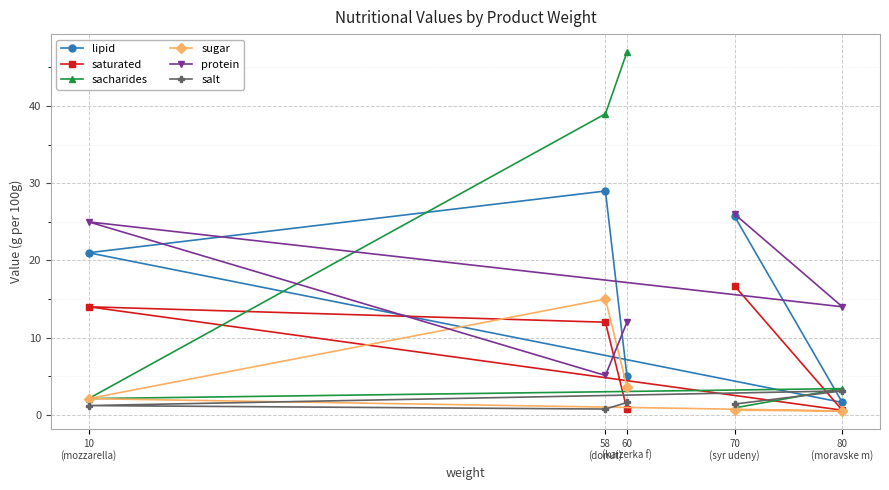

What are all the series names shown in the legend?

lipid, saturated, sacharides, sugar, protein, salt